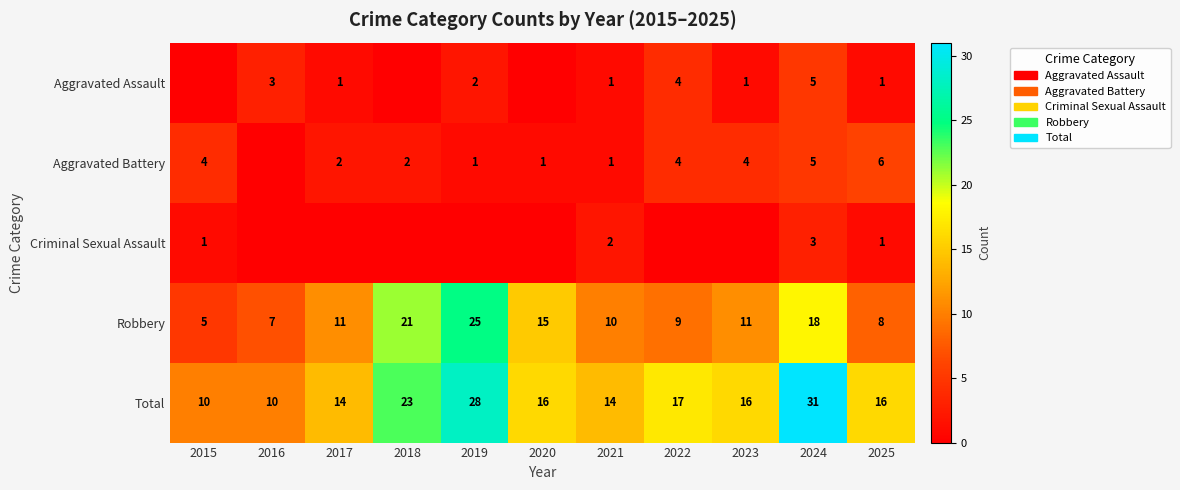

What is the difference between the highest and lowest values at 2021?

13